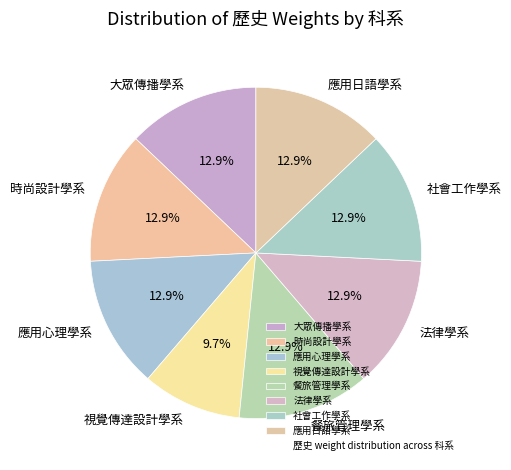

To the nearest percent, what is the combined percentage of 法律學系 and 時尚設計學系?

26%